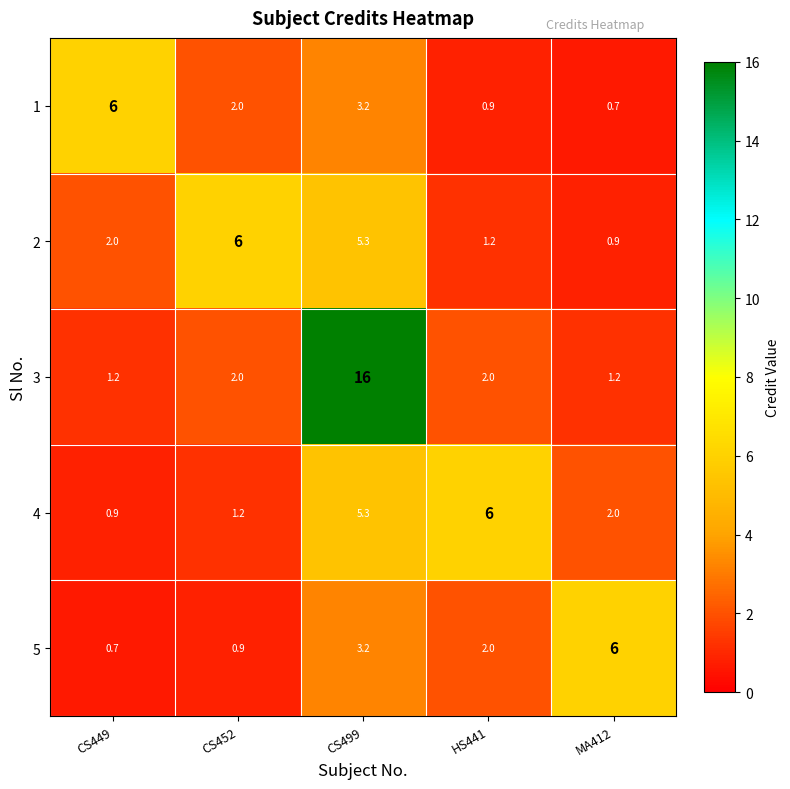

Reading left to right, list all the values displayed in this chart.

1: CS449=6.0	CS452=2.0	CS499=3.2	HS441=0.9	MA412=0.7
2: CS449=2.0	CS452=6.0	CS499=5.3	HS441=1.2	MA412=0.9
3: CS449=1.2	CS452=2.0	CS499=16.0	HS441=2.0	MA412=1.2
4: CS449=0.9	CS452=1.2	CS499=5.3	HS441=6.0	MA412=2.0
5: CS449=0.7	CS452=0.9	CS499=3.2	HS441=2.0	MA412=6.0